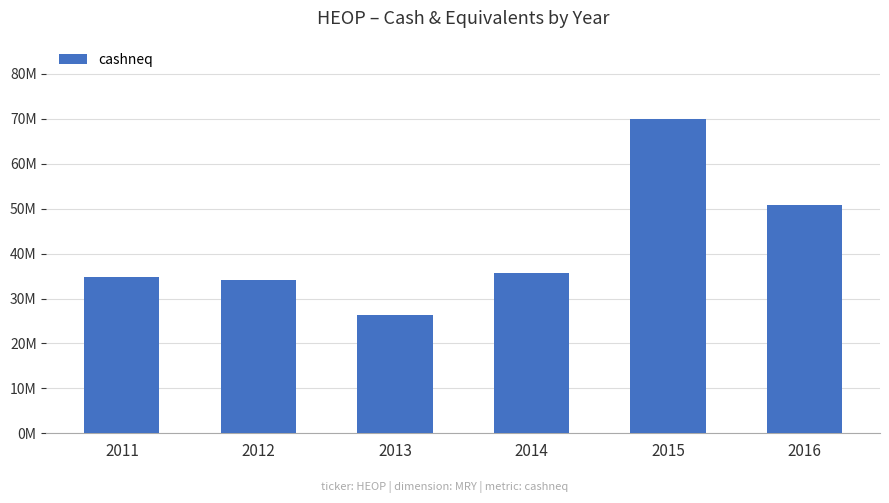

Rank the categories by value from highest to lowest.

2015, 2016, 2014, 2011, 2012, 2013